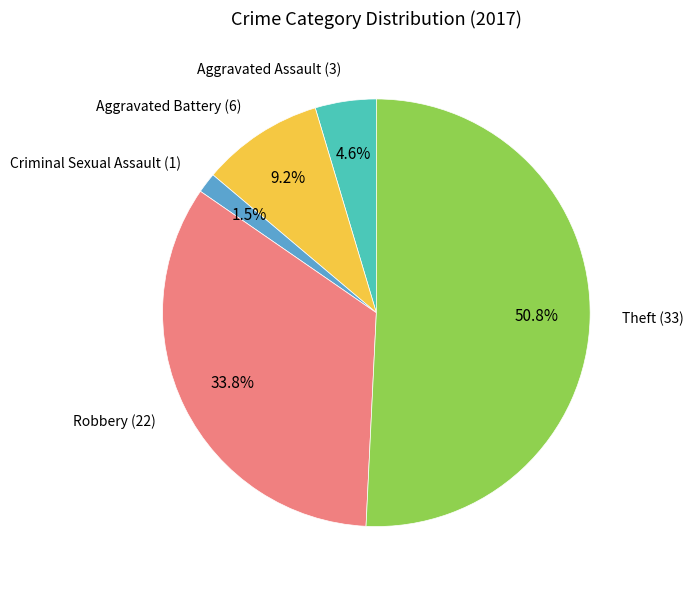

Is there a majority slice in this chart?

Yes